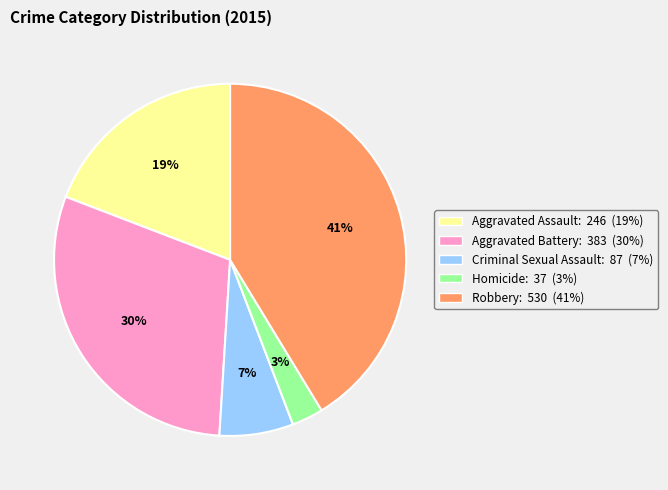

Does any single category account for the majority?

No